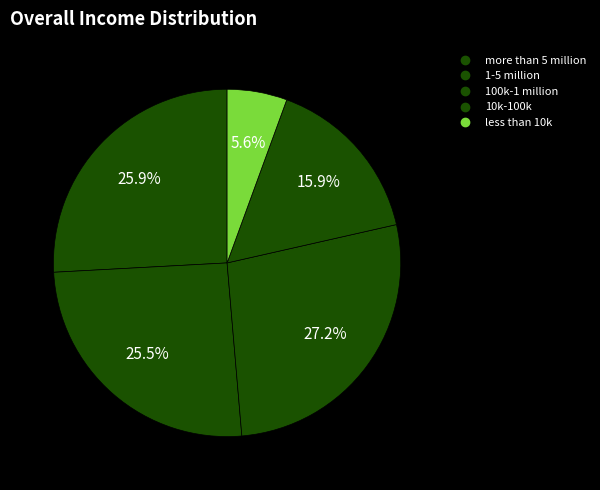

To the nearest percent, what percentage of the pie is 100k-1 million?

27%